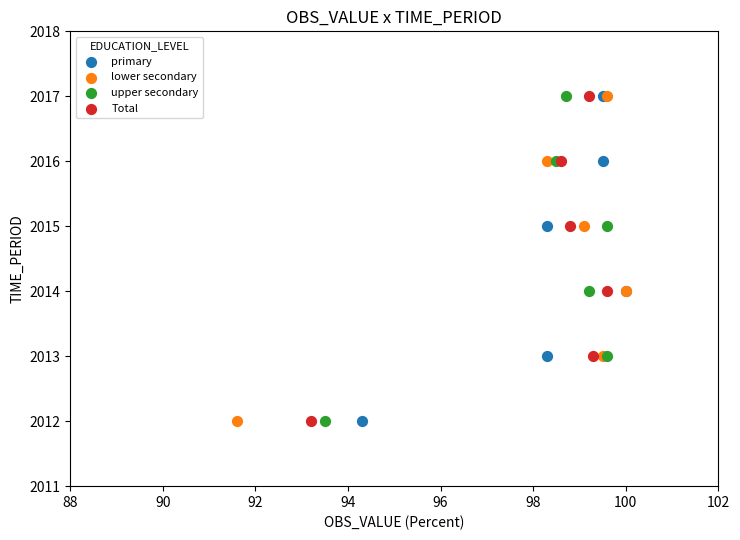

What are all the series names shown in the legend?

primary, lower secondary, upper secondary, Total